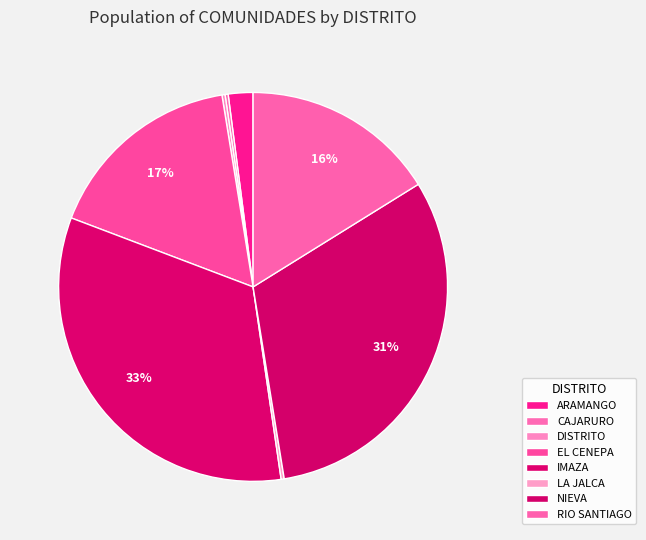

Rank the categories by value from lowest to highest.

CAJARURO, DISTRITO, LA JALCA, ARAMANGO, RIO SANTIAGO, EL CENEPA, NIEVA, IMAZA